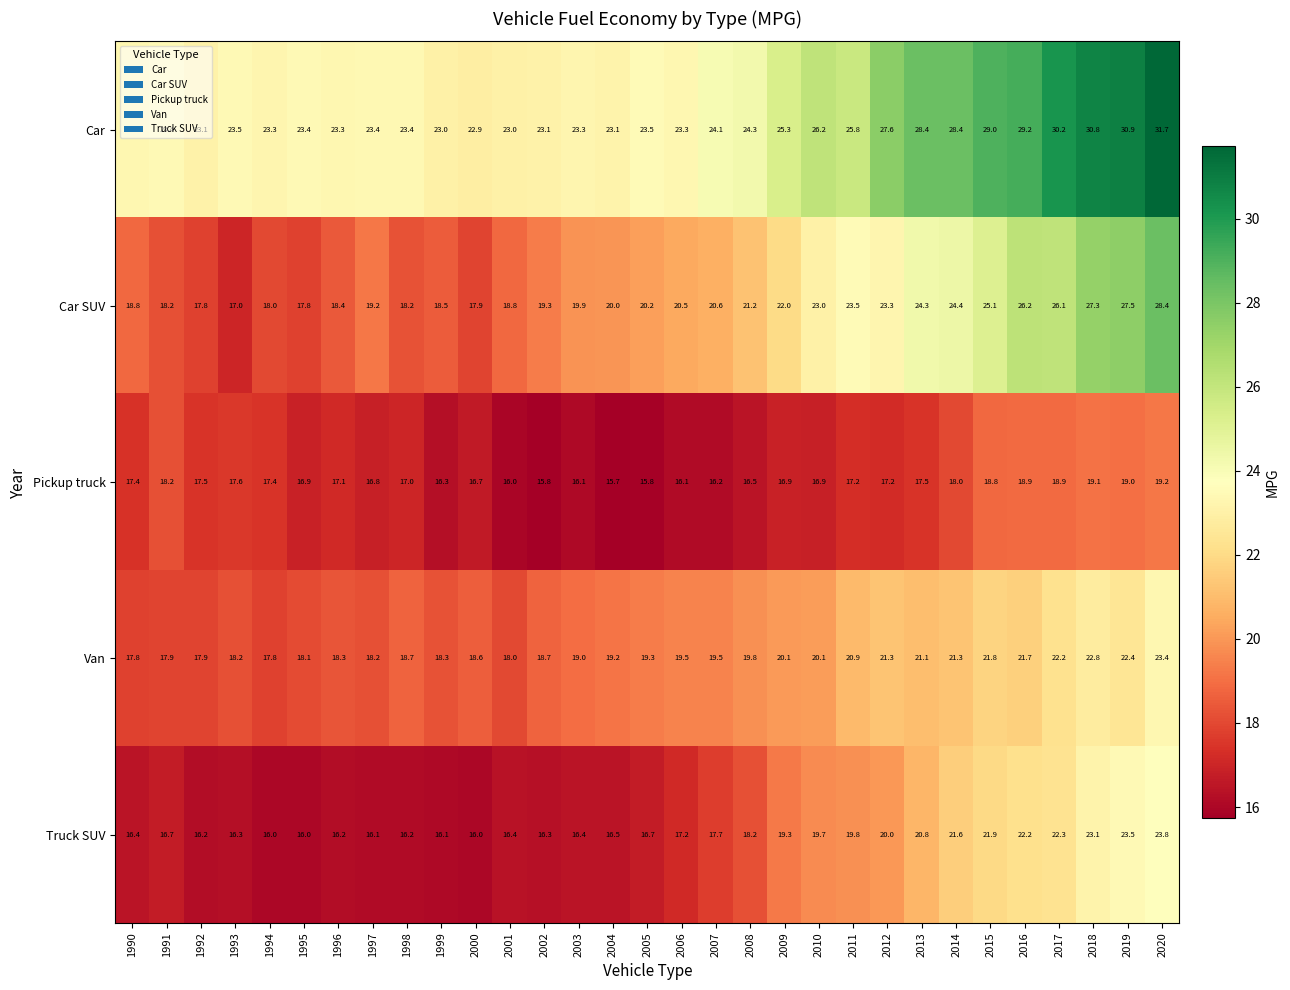

What is the difference between the maximum and minimum values in the Truck SUV series?

7.8